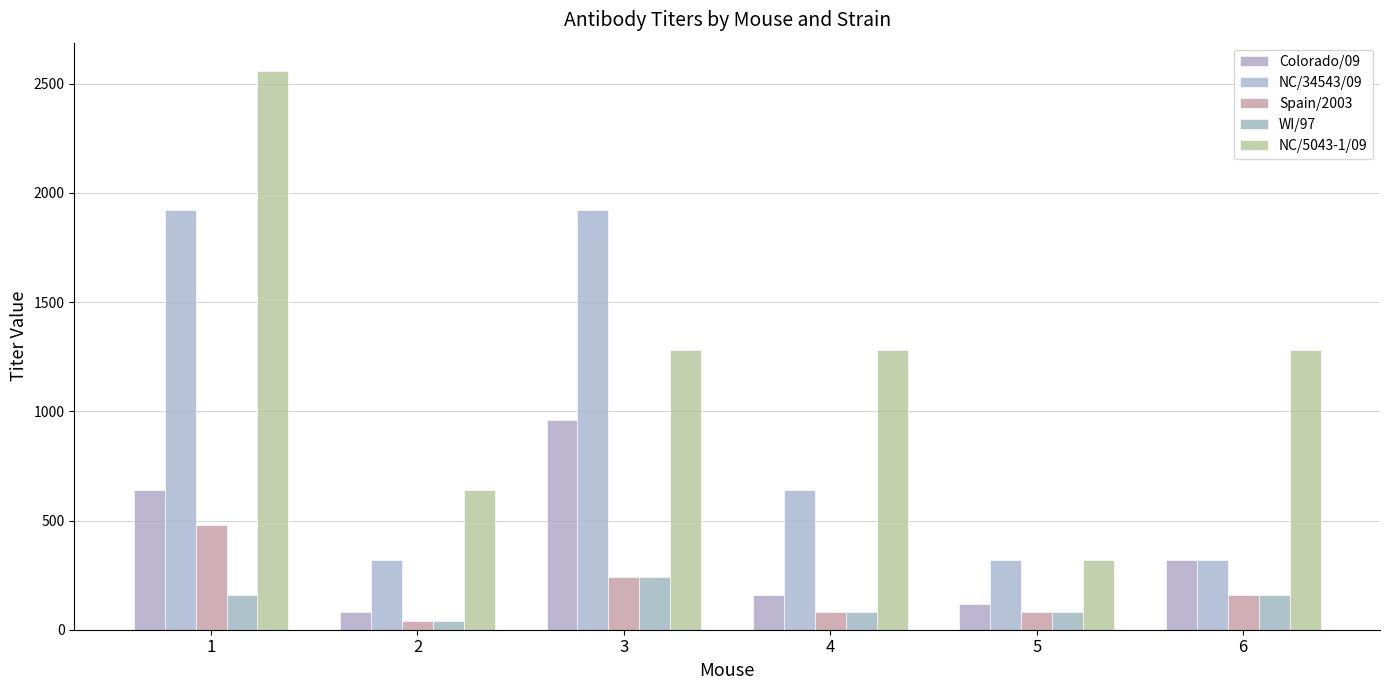

Which label corresponds to the largest value in the chart?

1